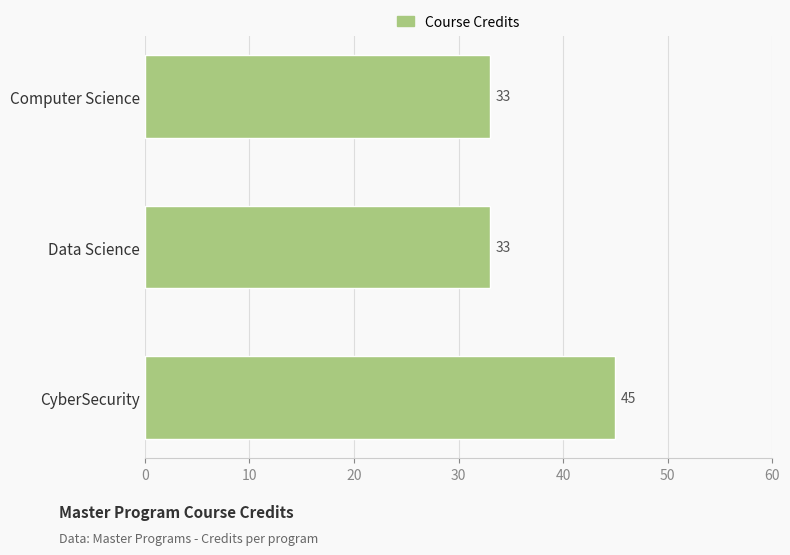

What is the sum of all values?

111